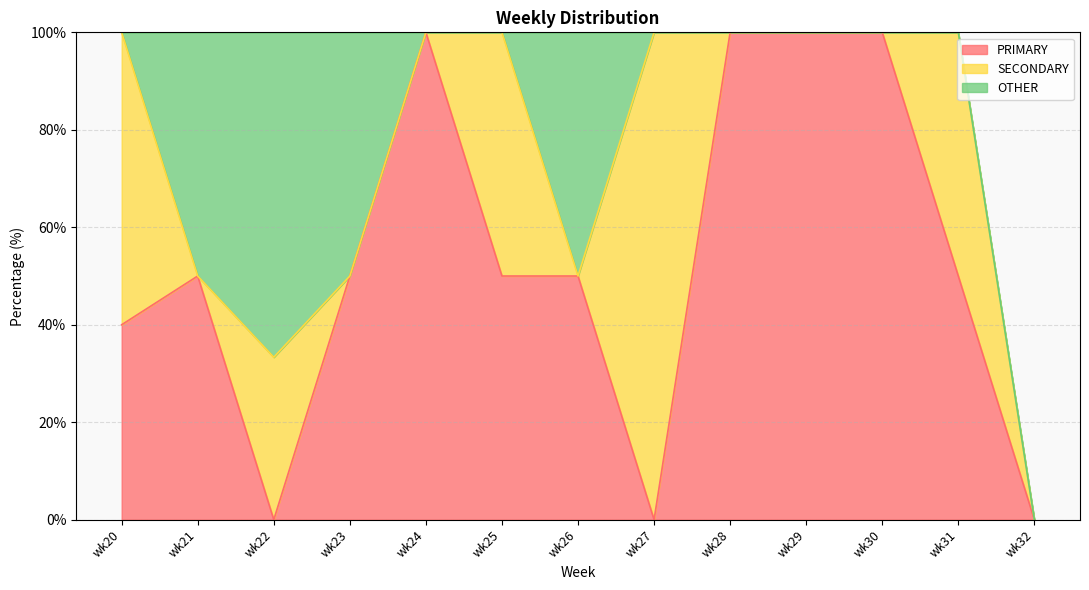

The SECONDARY series shows 56.8 at wk27. True or false?

False